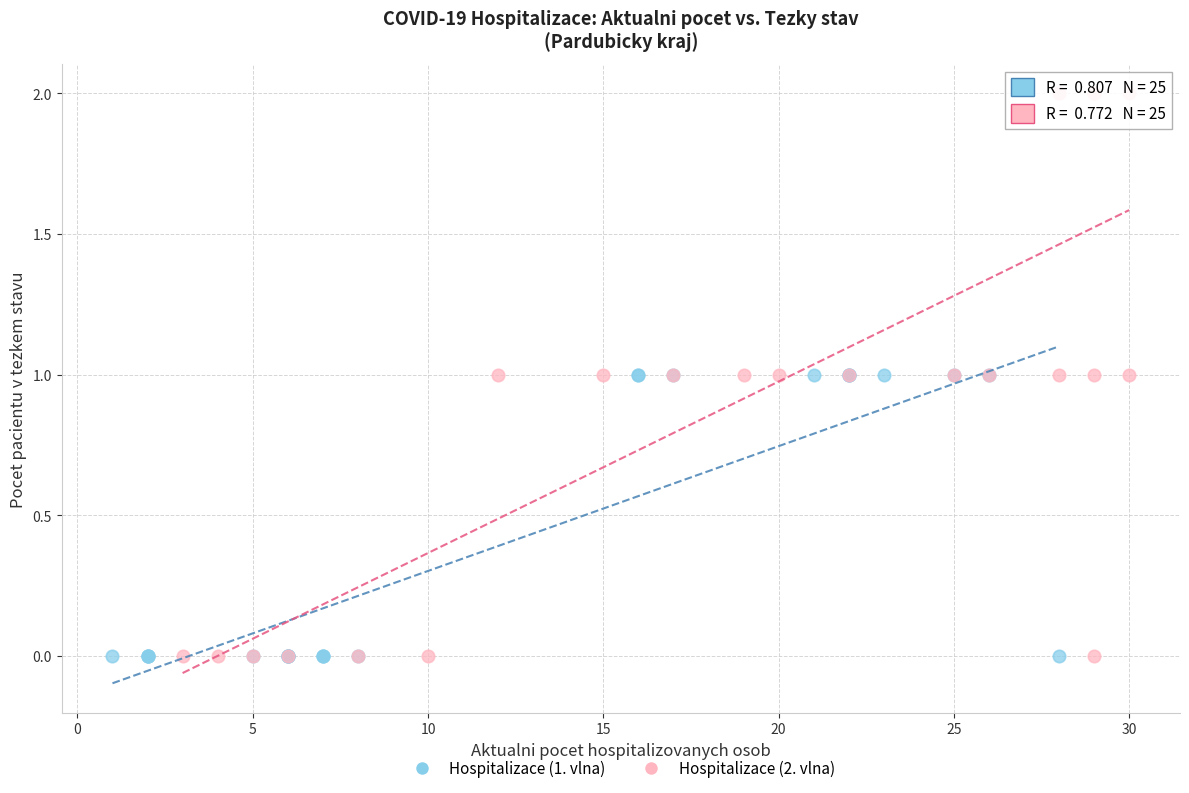

What are all the series names shown in the legend?

Hospitalizace (1. vlna), Hospitalizace (2. vlna)